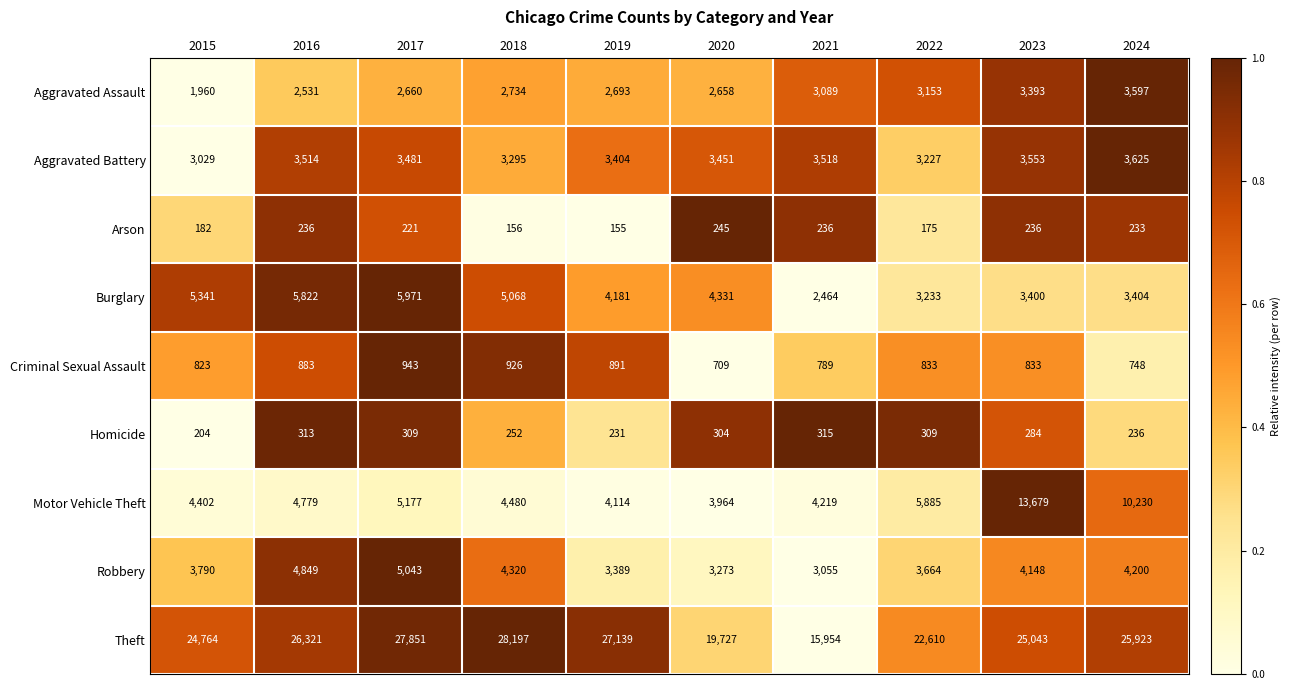

What is the greatest value displayed?

28197